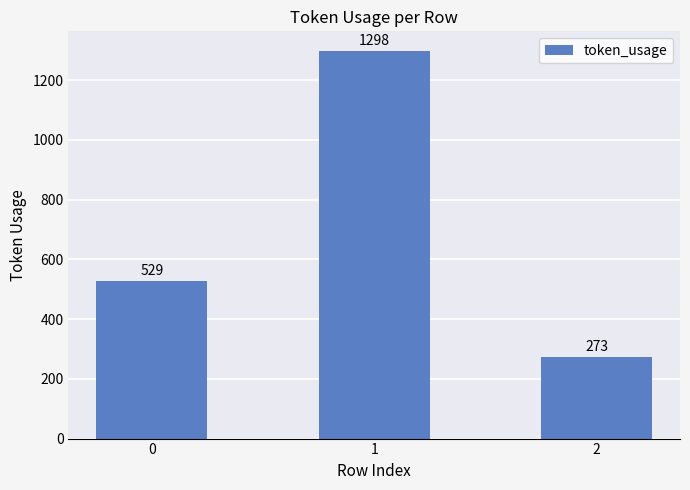

How many data points does each series have?

3